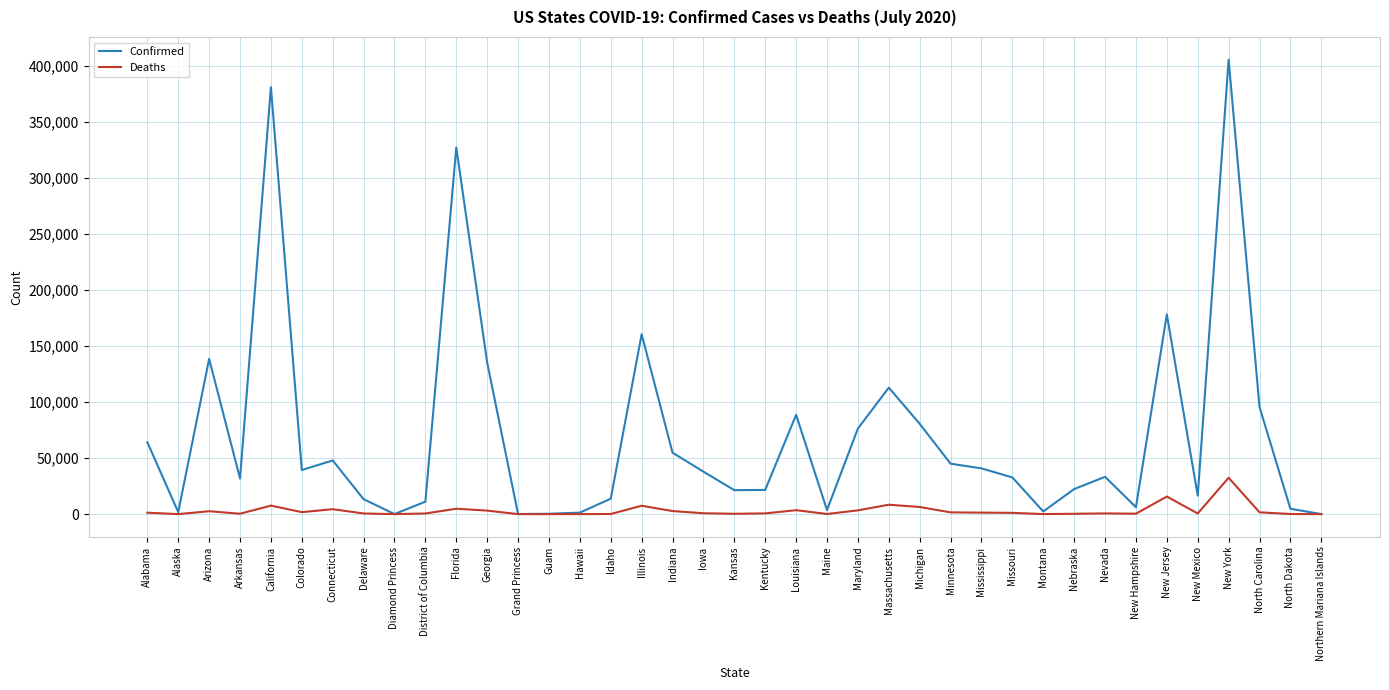

What is the greatest value displayed?

405551